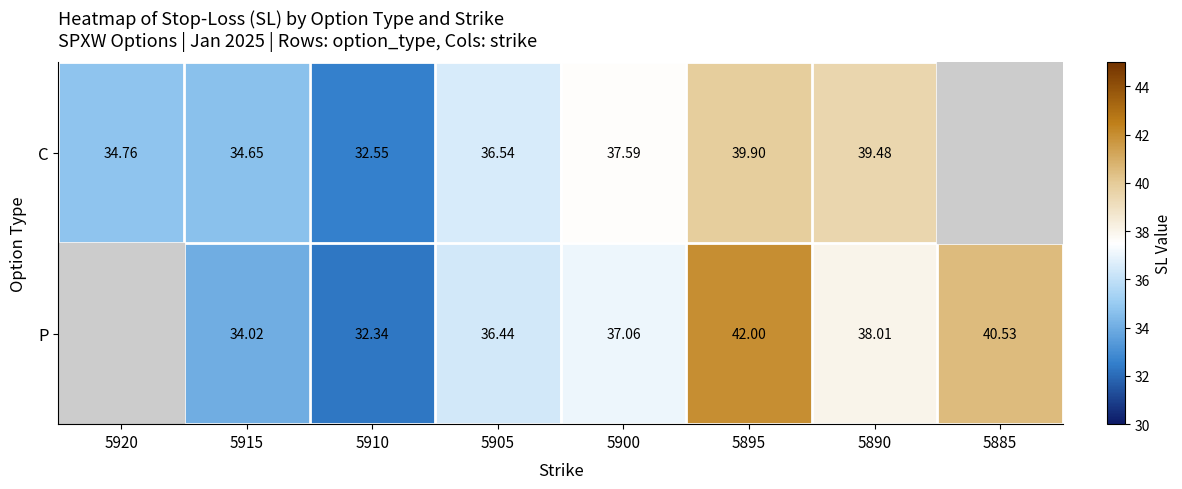

Which label corresponds to the largest value in the chart?

5895